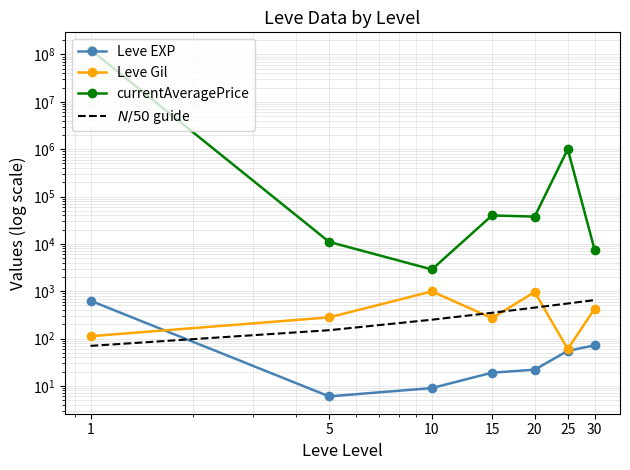

List the labels in order of Leve EXP value, largest first.

1, 30, 25, 20, 15, 10, 5